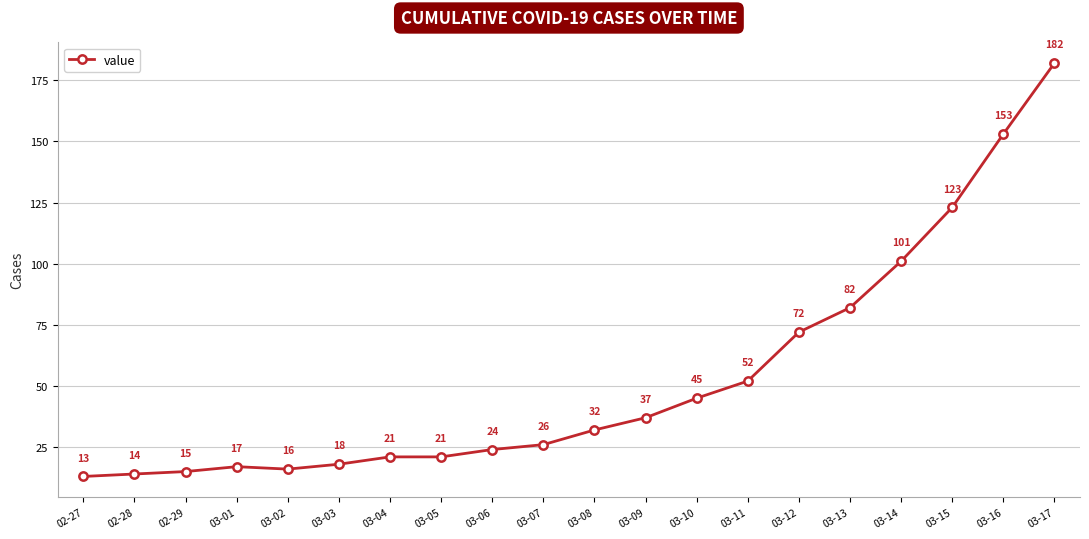

Where is the first local maximum?

03-01